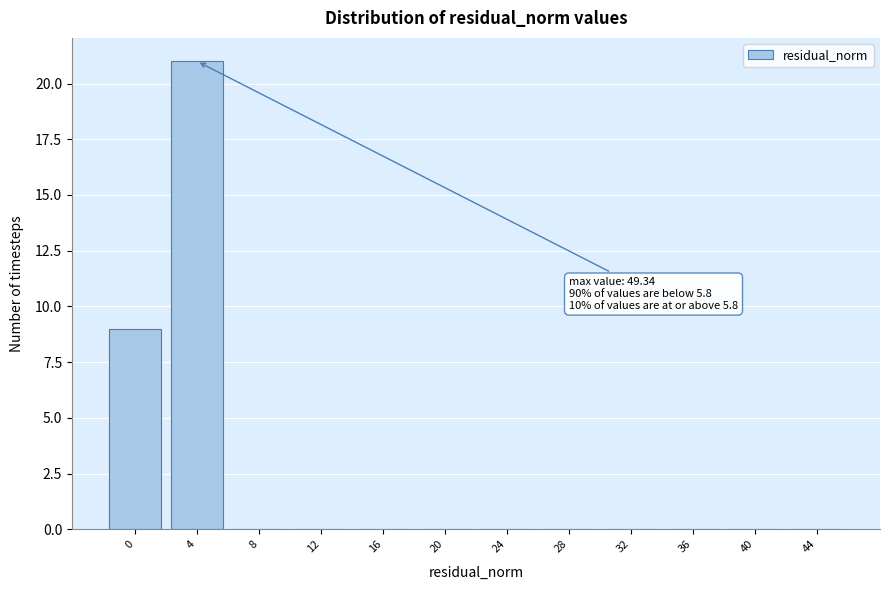

Reading left to right, transcribe all the data shown in this chart.

0=9	4=21	8=0	12=0	16=0	20=0	24=0	28=0	32=0	36=0	40=0	44=0